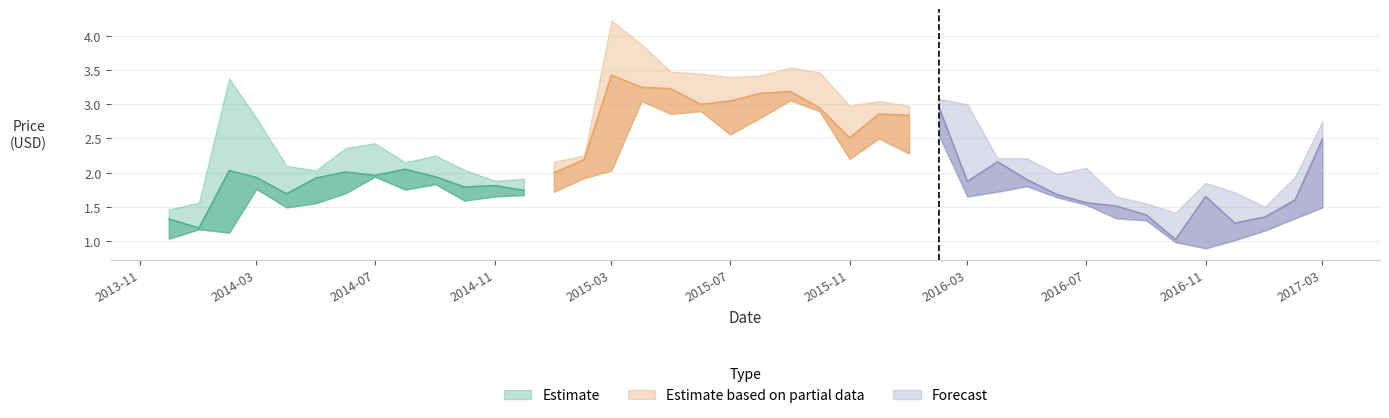

Does the chart display data point markers on the line(s)?

No